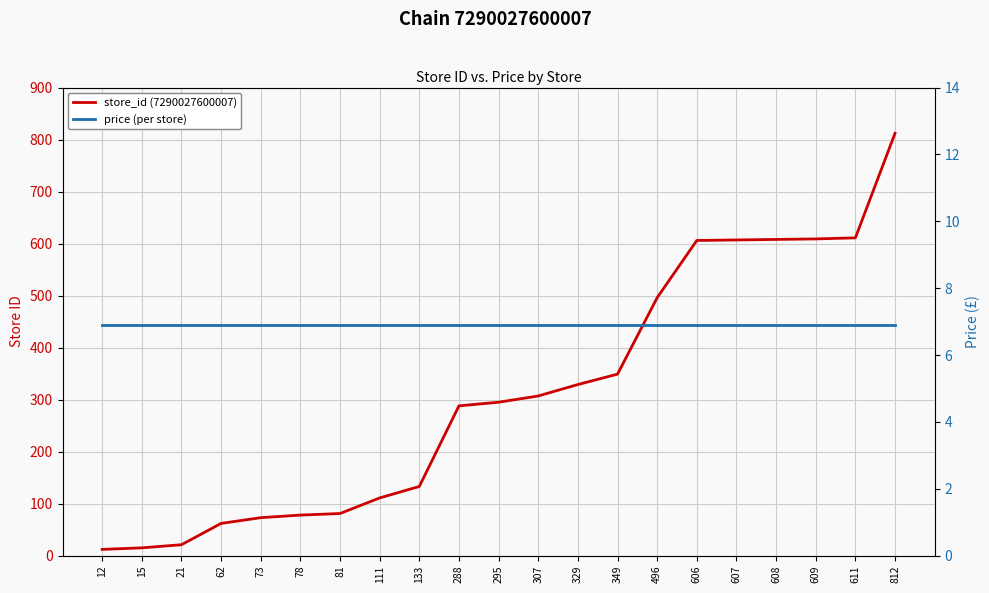

Does the chart display data point markers on the line(s)?

No